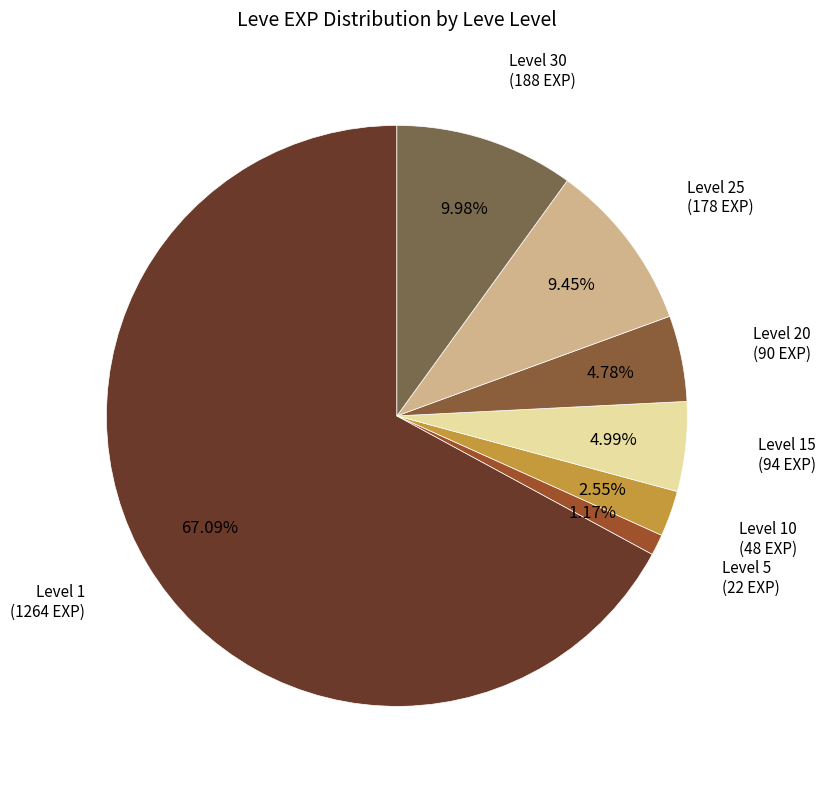

Count the number of slices in the pie.

7